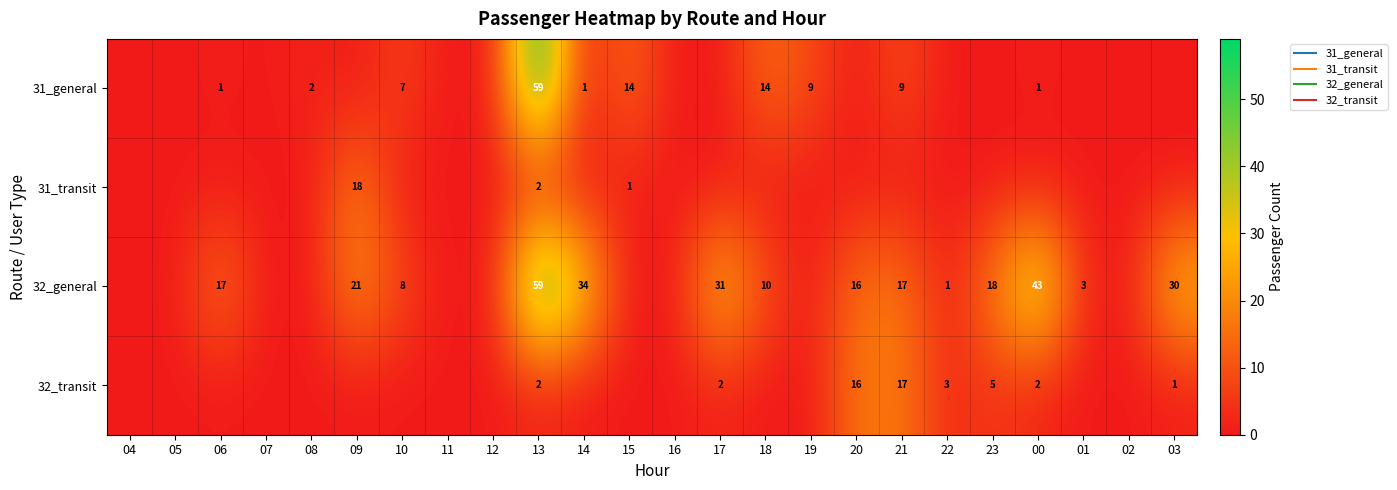

What value does the 32_general series have at 23?

18